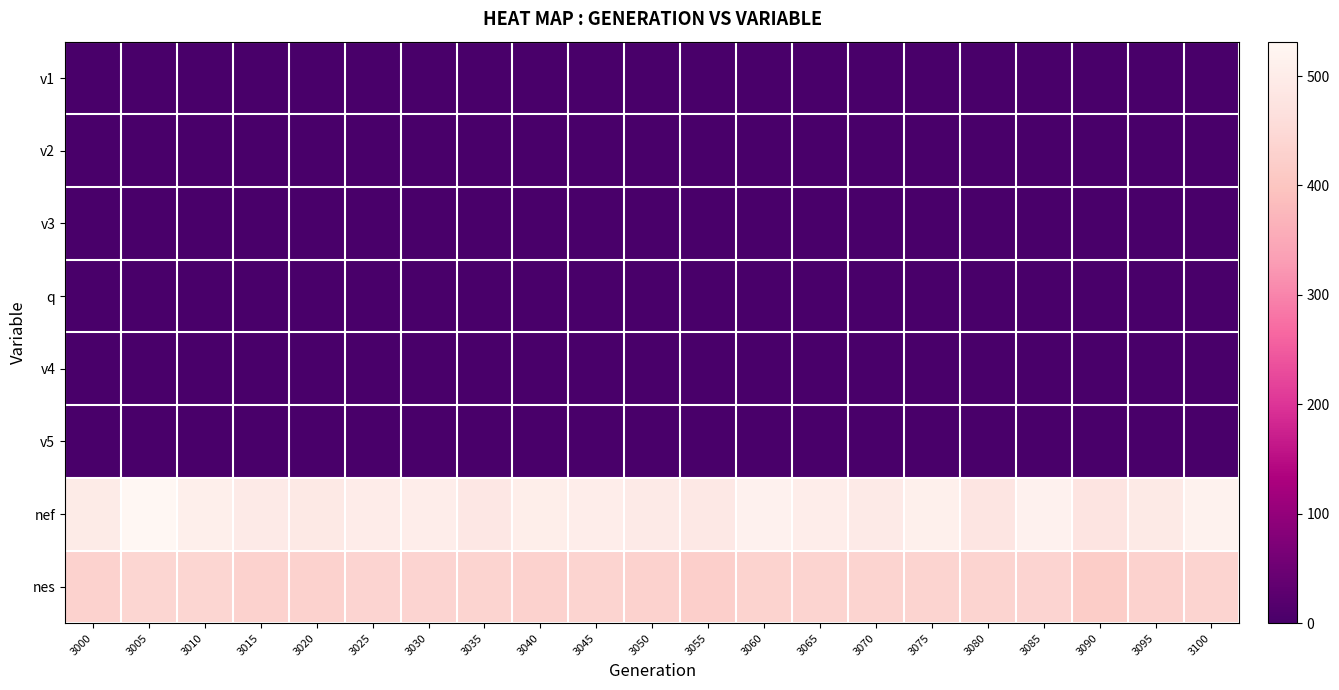

Reading left to right, what are all the values shown in this chart?

v1: 3000=0.6	3005=0.4	3010=0.6	3015=0.6	3020=0.8	3025=0.9	3030=0.9	3035=0.8	3040=0.7	3045=0.8	3050=0.9	3055=1.0	3060=1.2	3065=1.3	3070=1.4	3075=1.3	3080=1.2	3085=1.2	3090=1.4	3095=1.4	3100=1.3
v2: 3000=0.0	3005=0.0	3010=0.0	3015=0.0	3020=0.0	3025=0.0	3030=0.0	3035=0.0	3040=0.0	3045=0.0	3050=0.0	3055=0.0	3060=0.0	3065=0.0	3070=0.0	3075=0.0	3080=0.0	3085=0.0	3090=0.0	3095=0.0	3100=0.0
v3: 3000=0.0	3005=0.0	3010=0.0	3015=0.0	3020=0.0	3025=0.0	3030=0.0	3035=0.0	3040=0.0	3045=0.0	3050=0.0	3055=0.0	3060=0.0	3065=0.0	3070=0.0	3075=0.0	3080=0.0	3085=0.0	3090=0.0	3095=0.0	3100=0.0
q: 3000=0.0	3005=0.1	3010=0.1	3015=0.1	3020=0.0	3025=0.0	3030=0.0	3035=0.0	3040=0.0	3045=0.0	3050=0.0	3055=0.0	3060=0.0	3065=0.0	3070=0.0	3075=0.0	3080=0.0	3085=0.0	3090=0.0	3095=0.0	3100=0.0
v4: 3000=0.0	3005=0.0	3010=0.0	3015=0.0	3020=0.0	3025=0.0	3030=0.0	3035=0.0	3040=0.0	3045=0.0	3050=0.0	3055=0.0	3060=0.0	3065=0.0	3070=0.0	3075=0.0	3080=0.0	3085=0.0	3090=0.0	3095=0.0	3100=0.0
v5: 3000=0.0	3005=0.0	3010=0.0	3015=0.0	3020=0.0	3025=0.0	3030=0.0	3035=0.0	3040=0.0	3045=0.0	3050=0.0	3055=0.0	3060=0.0	3065=0.0	3070=0.0	3075=0.0	3080=0.0	3085=0.0	3090=0.0	3095=0.0	3100=0.0
nef: 3000=497.5	3005=531.4	3010=507.1	3015=495.0	3020=491.6	3025=501.0	3030=504.0	3035=487.8	3040=504.6	3045=504.0	3050=495.5	3055=488.7	3060=515.5	3065=503.5	3070=494.1	3075=511.8	3080=480.7	3085=515.5	3090=477.5	3095=493.6	3100=517.6
nes: 3000=430.0	3005=440.9	3010=442.0	3015=430.0	3020=430.7	3025=436.8	3030=437.0	3035=434.0	3040=431.4	3045=435.0	3050=430.0	3055=424.0	3060=432.0	3065=434.0	3070=434.0	3075=434.8	3080=434.8	3085=437.0	3090=418.5	3095=430.8	3100=434.7